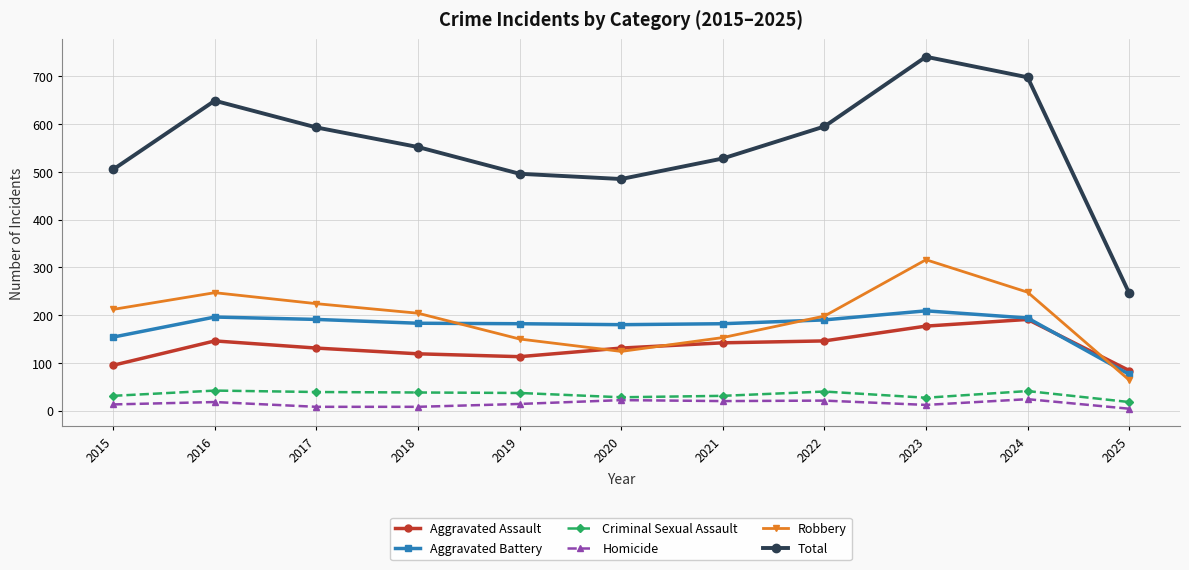

True or false: Criminal Sexual Assault and Aggravated Assault cross at least once.

False